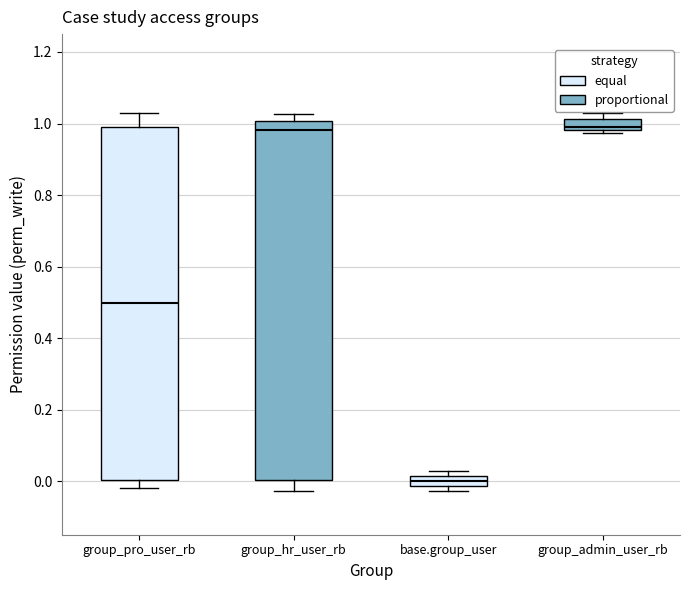

Where is the upper edge of the box for base.group_user on the y-axis? The values are not printed on the chart, so give them approximately, as read against the axis.

0.02